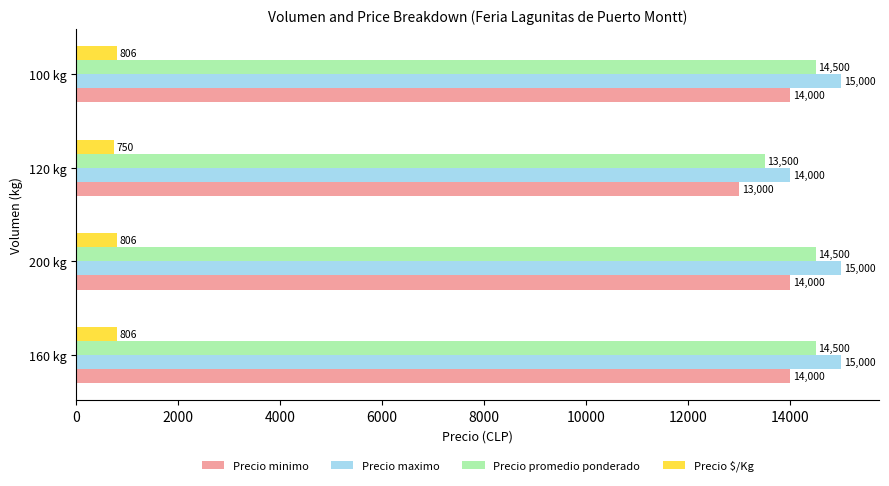

How many categories are shown in the chart?

4